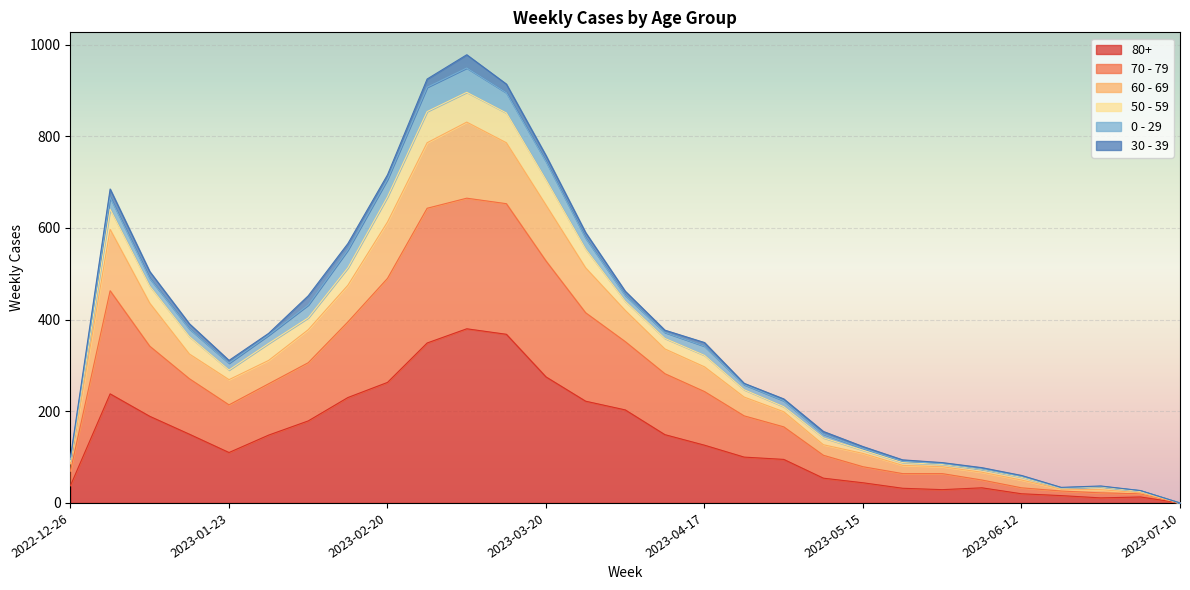

The 70 - 79 series shows 508 at 2023-07-10. True or false?

False